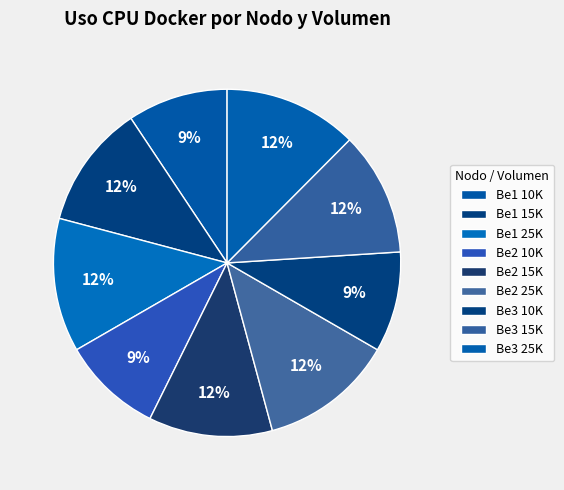

What is the ratio of the value at Be2 10K to the value at Be3 15K?

0.8